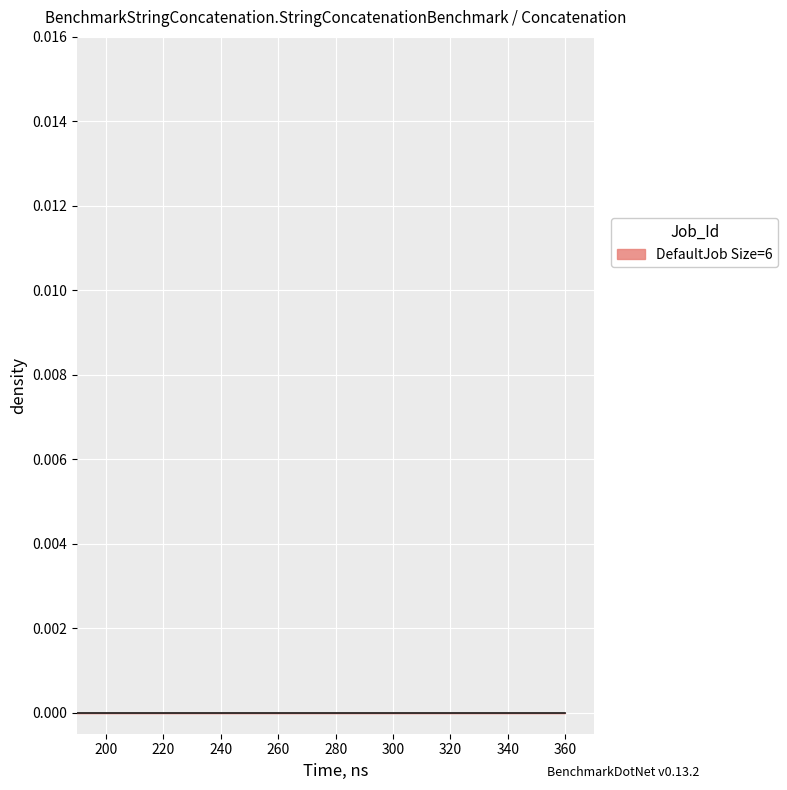

What position from the right is 0.0?

20